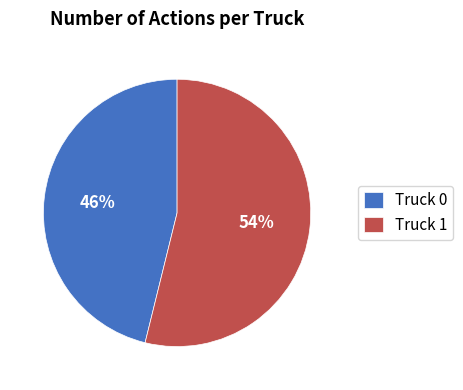

To the nearest percent, what portion does Truck 1 represent?

54%